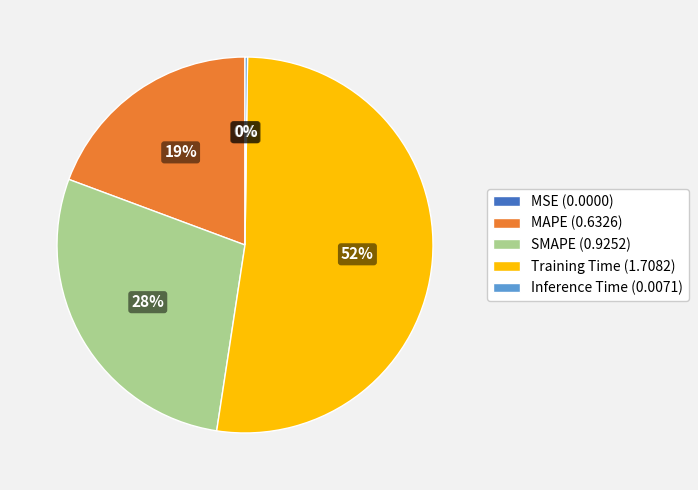

To the nearest percent, what portion does SMAPE (0.9252) represent?

28%